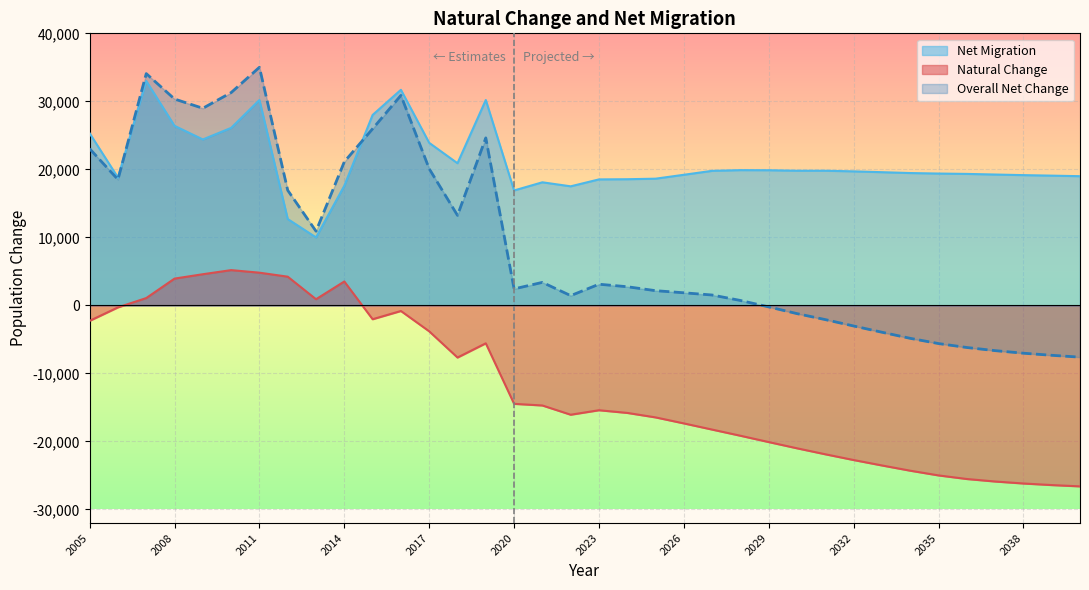

True or false: Overall Net Change has more than 1 points higher than both neighbors.

True